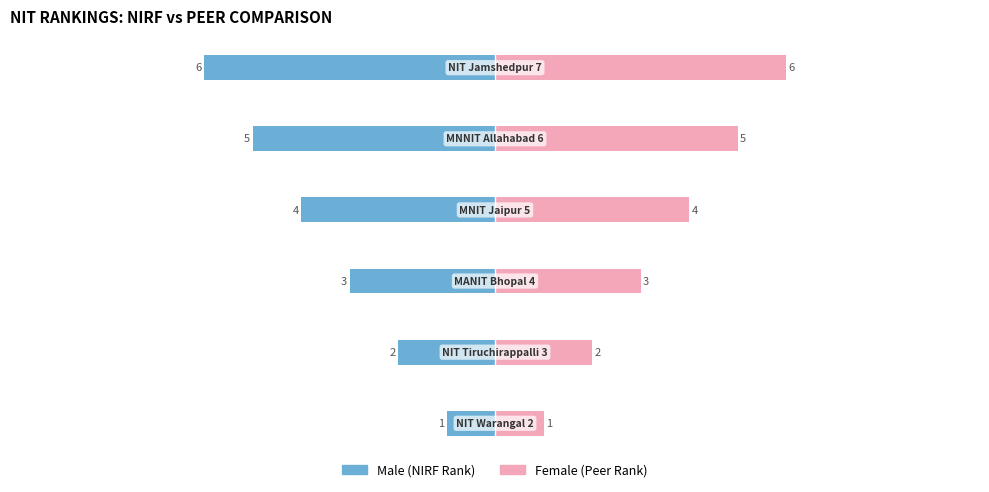

True or false: Female has a value of 10 at 5.

False